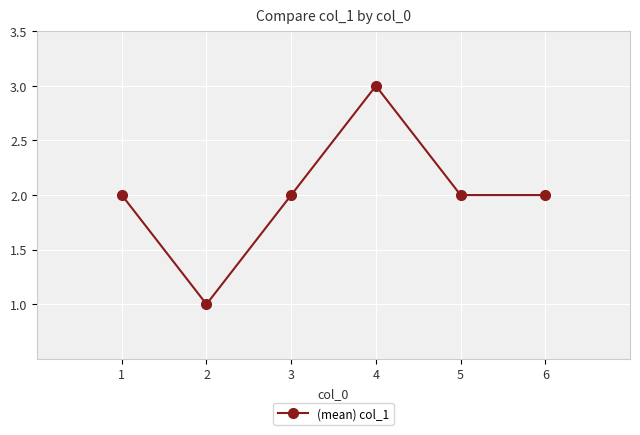

Reading right to left, extract all data points from this chart.

6=2	5=2	4=3	3=2	2=1	1=2